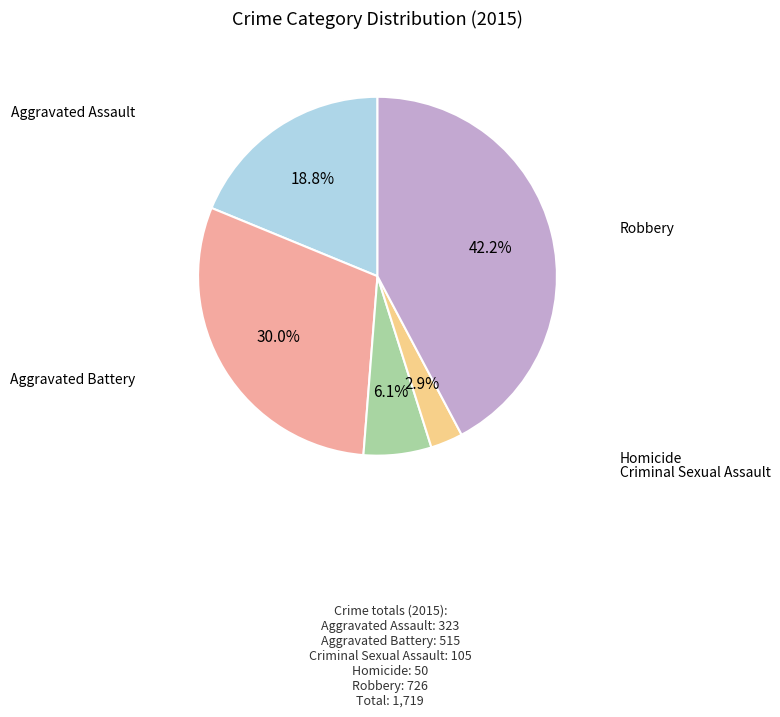

Does any single category account for the majority?

No